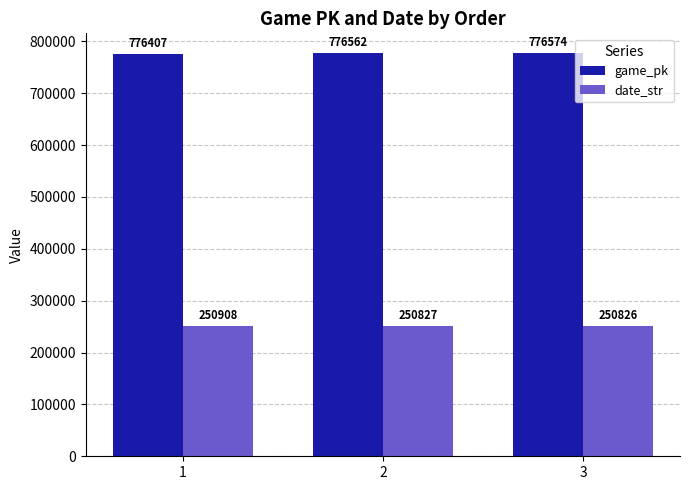

At how many categories does at least one series exceed 636168?

3